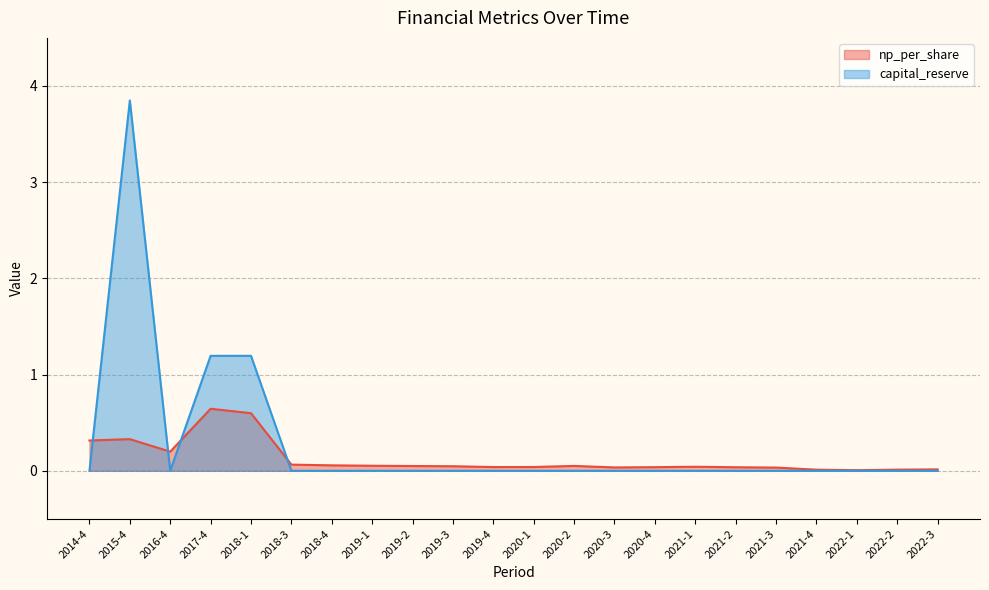

Between 2015-4 and 2021-1, which series saw the biggest shift?

capital_reserve